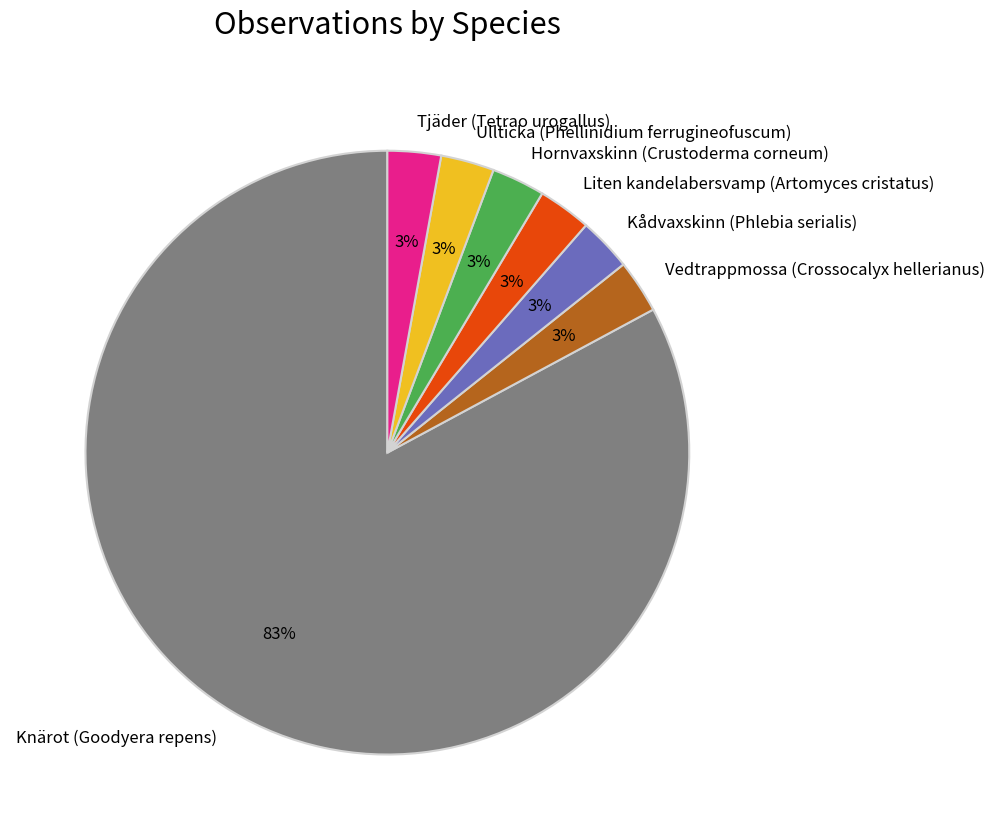

Does any single category account for the majority?

Yes